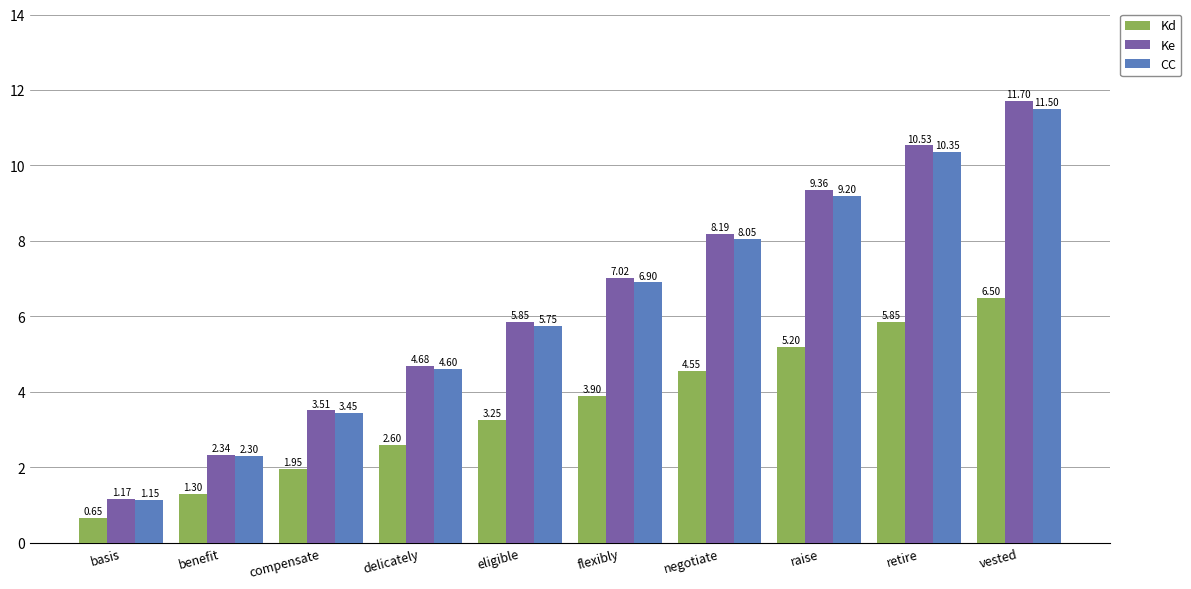

What is the sum of the Ke values at eligible and negotiate?

14.0